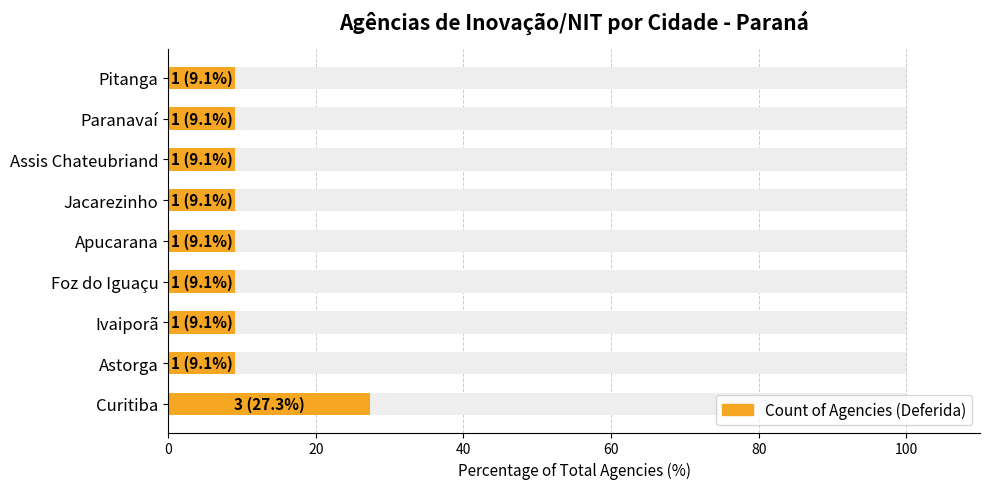

What is the value of the 3rd bar from the left?

9.1